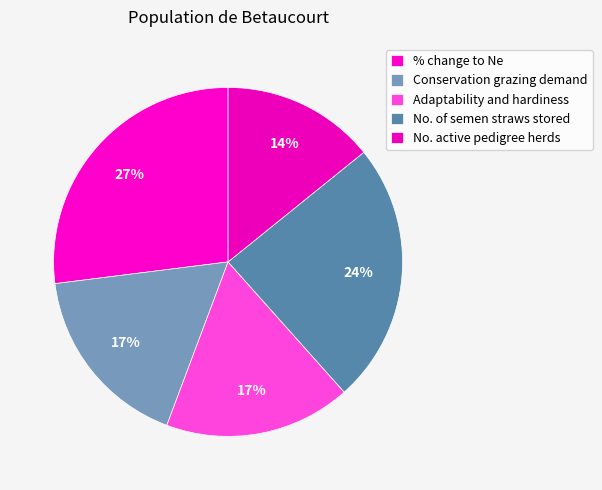

How many segments does this pie chart have?

5